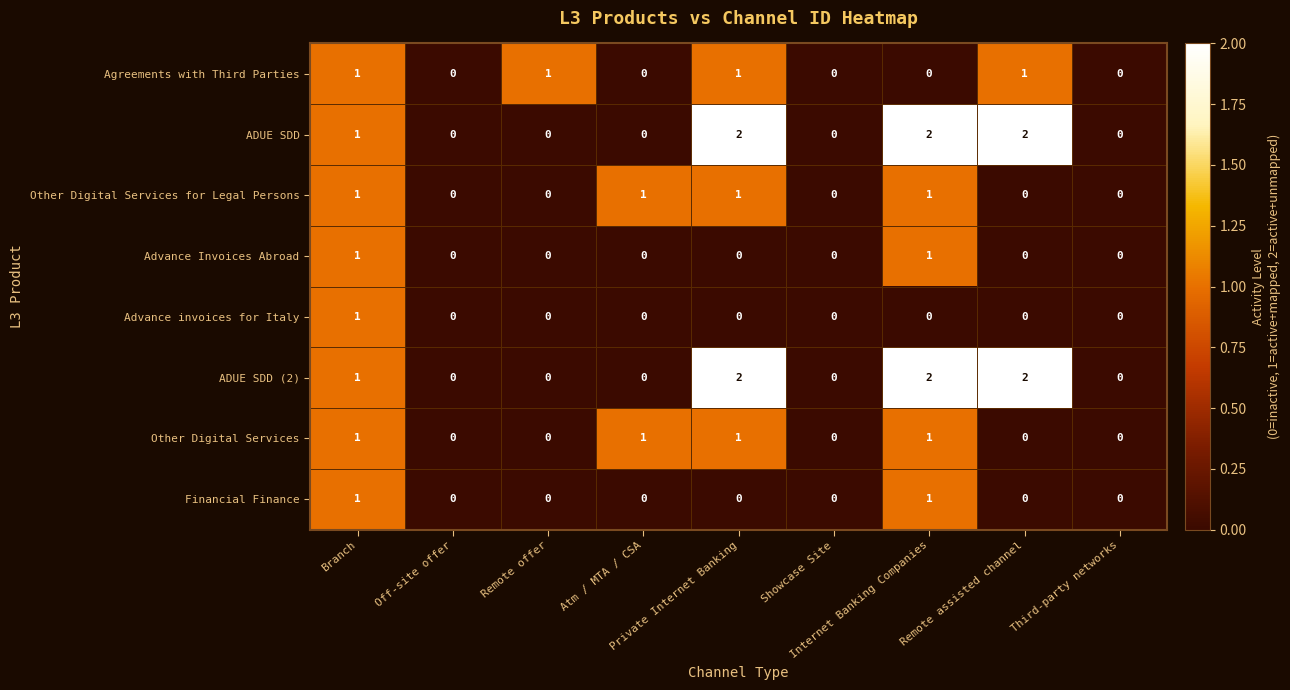

Count the Advance Invoices Abroad values in the range 0 to 1.

9